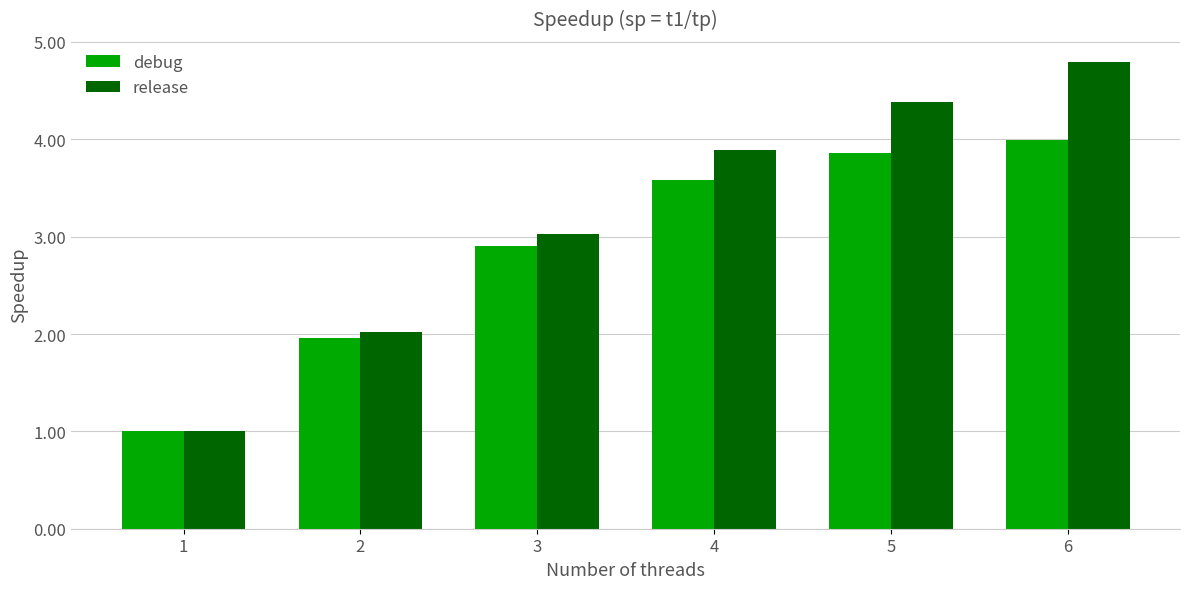

What is the maximum value for release?

4.8